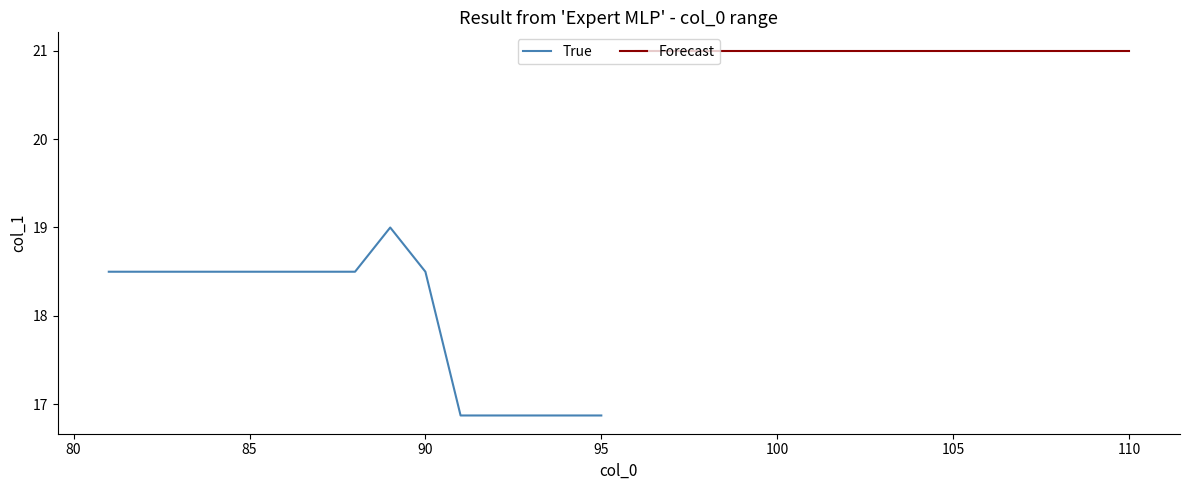

List the series in order of their peak value, highest first.

Forecast, True